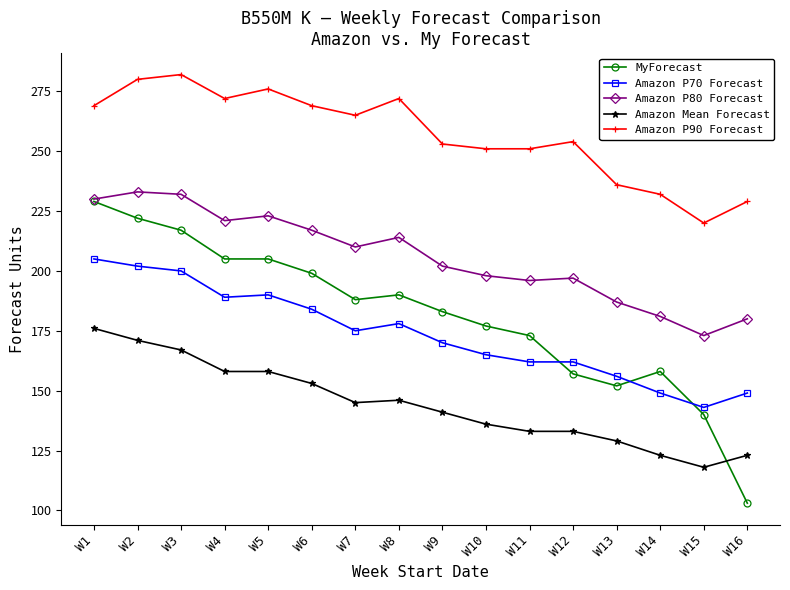

What is the total value across all series at W5?

1052